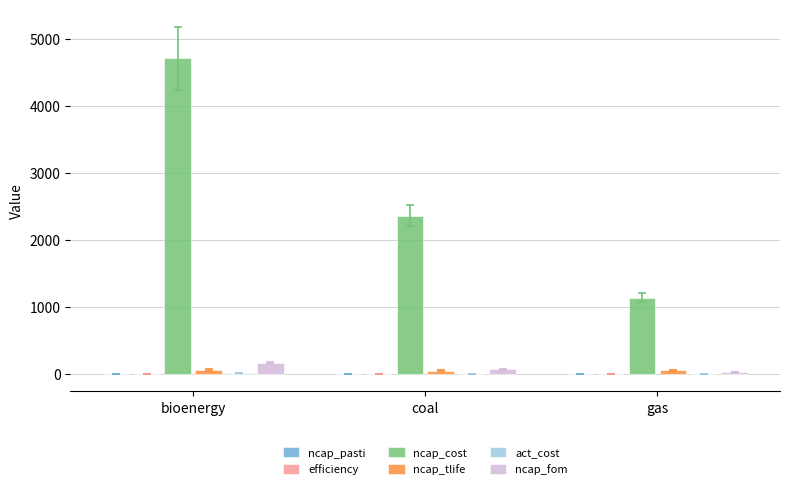

Is it true that ncap_cost equals 1136.7 at gas?

True